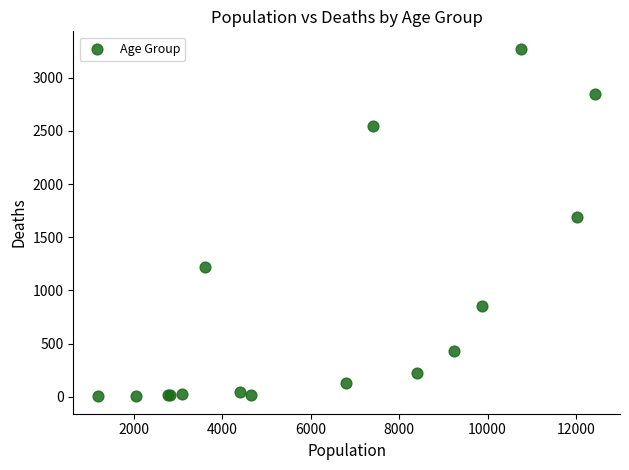

What Y value in the scatter plot is closest to 1638?

1690